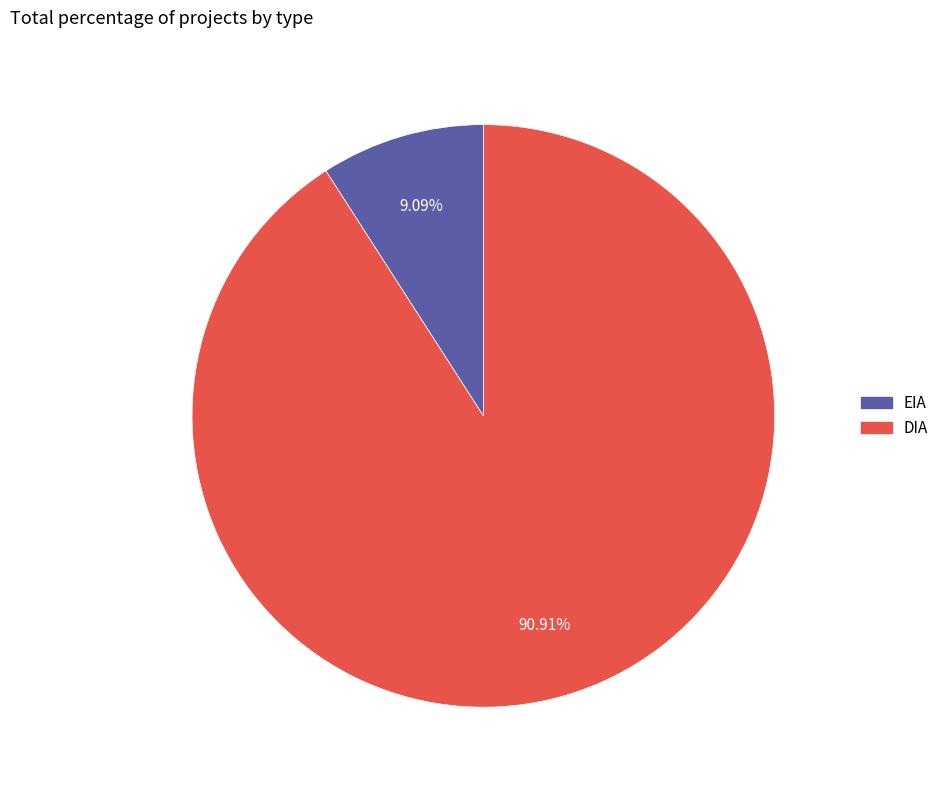

Which slice represents more than half of the pie?

DIA